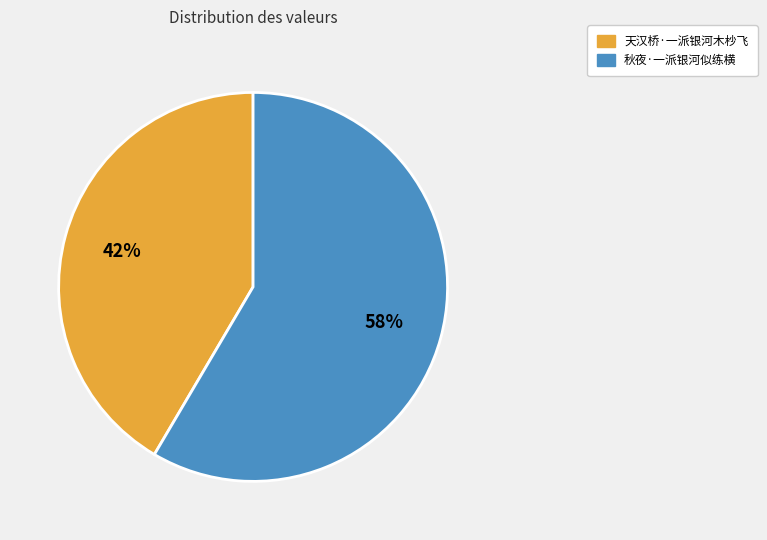

To the nearest percent, what portion does 天汉桥·一派银河木杪飞 represent?

42%